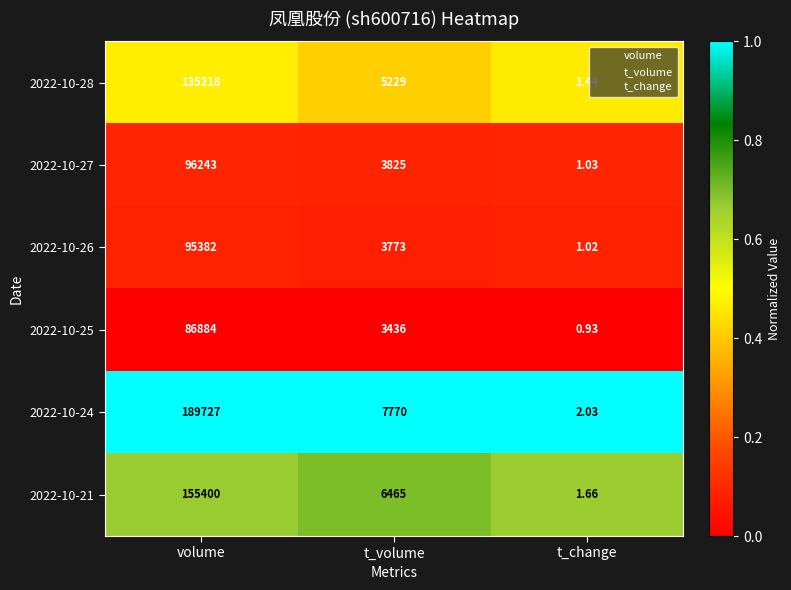

Which series has the largest total across all categories?

2022-10-24